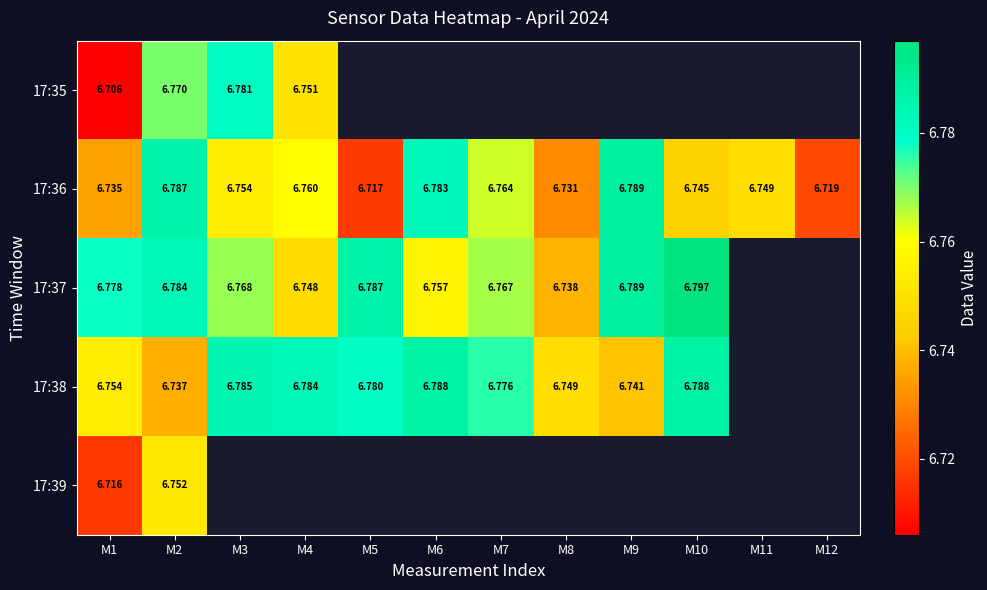

Is the value of 17:35 at M2 greater than the value of 17:37 at M9?

No